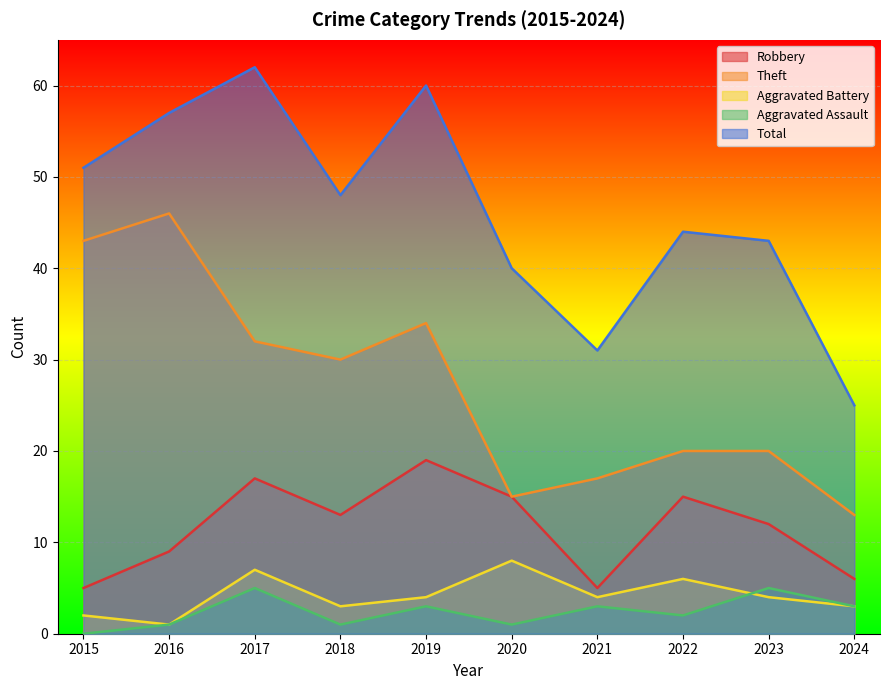

True or false: Aggravated Battery has a value of 8 at 2022.

False